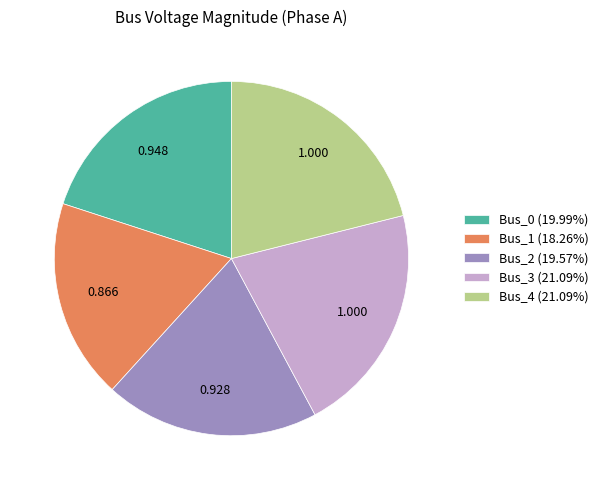

True or false: Bus_0 accounts for 14% of the total.

False